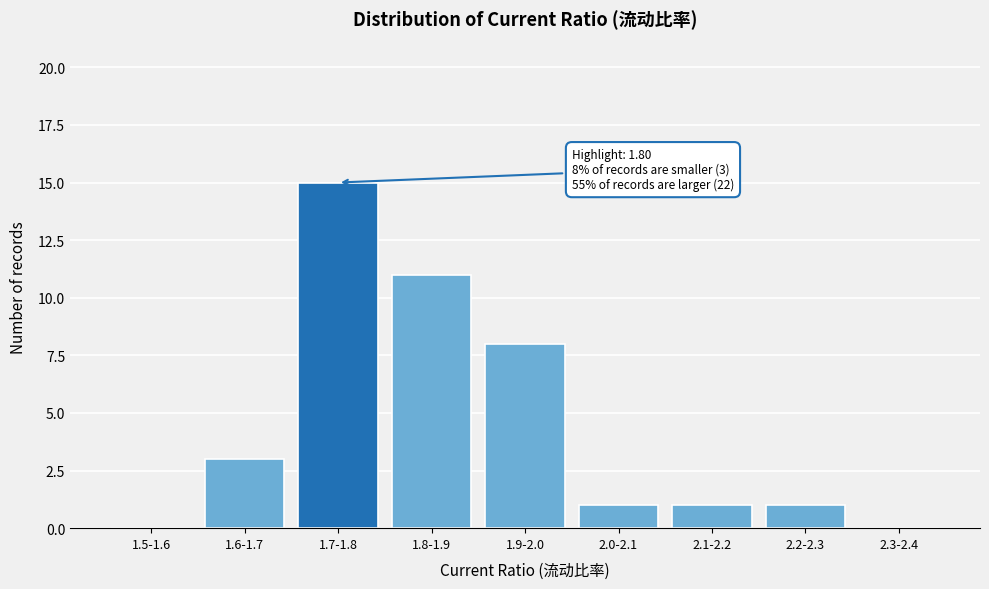

Reading left to right, list all the values displayed in this chart.

1.5-1.6=0	1.6-1.7=3	1.7-1.8=15	1.8-1.9=11	1.9-2.0=8	2.0-2.1=1	2.1-2.2=1	2.2-2.3=1	2.3-2.4=0